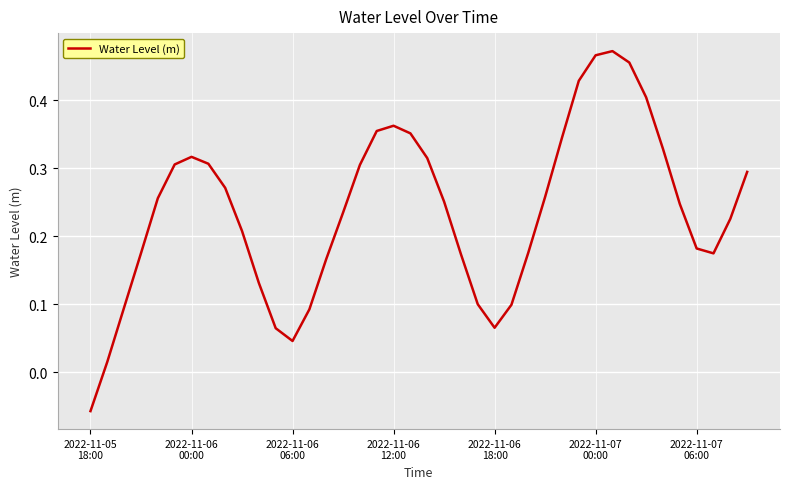

Reading left to right, list all the values displayed in this chart.

-0.1	0.0	0.1	0.2	0.3	0.3	0.3	0.3	0.3	0.2	0.1	0.1	0.0	0.1	0.2	0.2	0.3	0.4	0.4	0.4	0.3	0.3	0.2	0.1	0.1	0.1	0.2	0.3	0.3	0.4	0.5	0.5	0.5	0.4	0.3	0.2	0.2	0.2	0.2	0.3